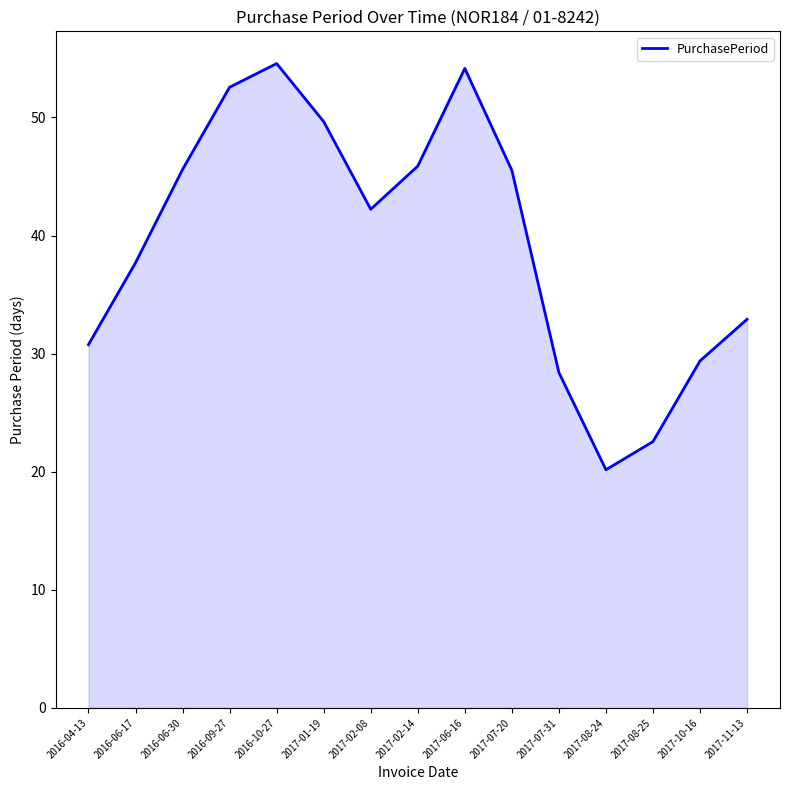

What is the minimum value shown in the chart?

20.2